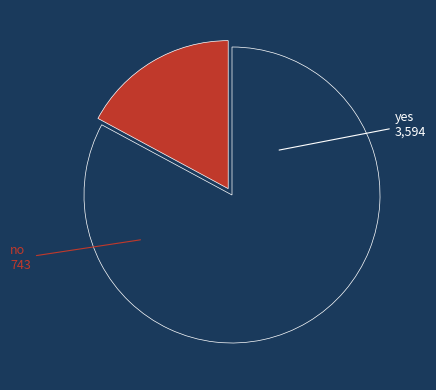

Does any single category account for the majority?

Yes